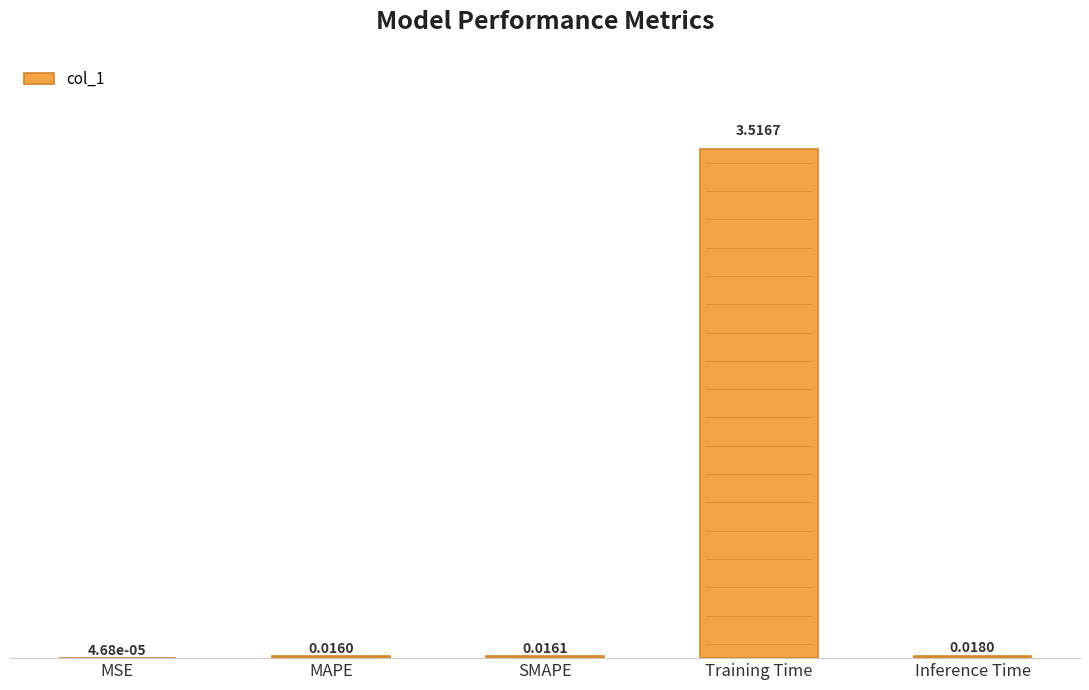

Which label corresponds to the largest value in the chart?

Training Time